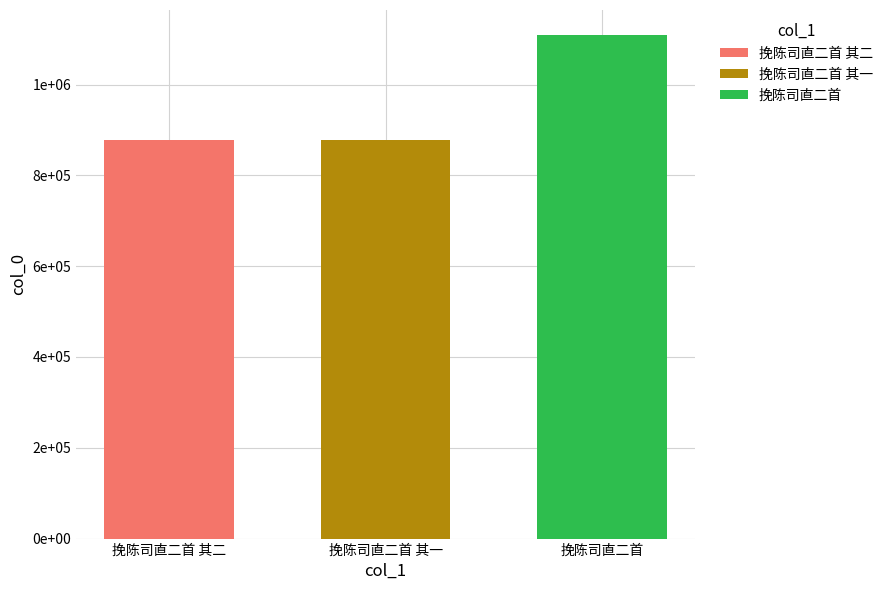

Does the chart contain stacked bars?

No